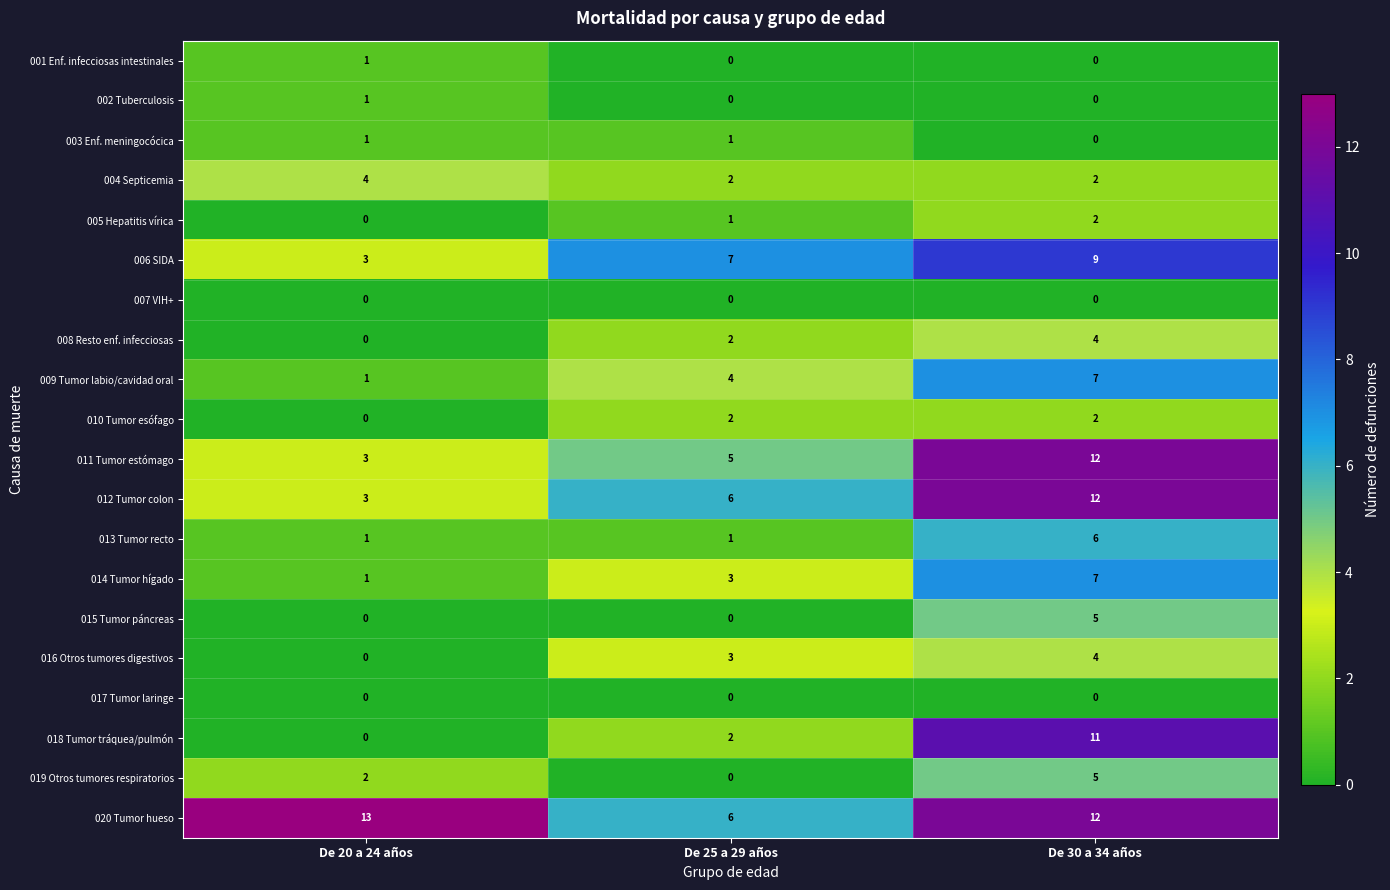

Which series changed the most between De 20 a 24 años and De 25 a 29 años?

020 Tumor hueso